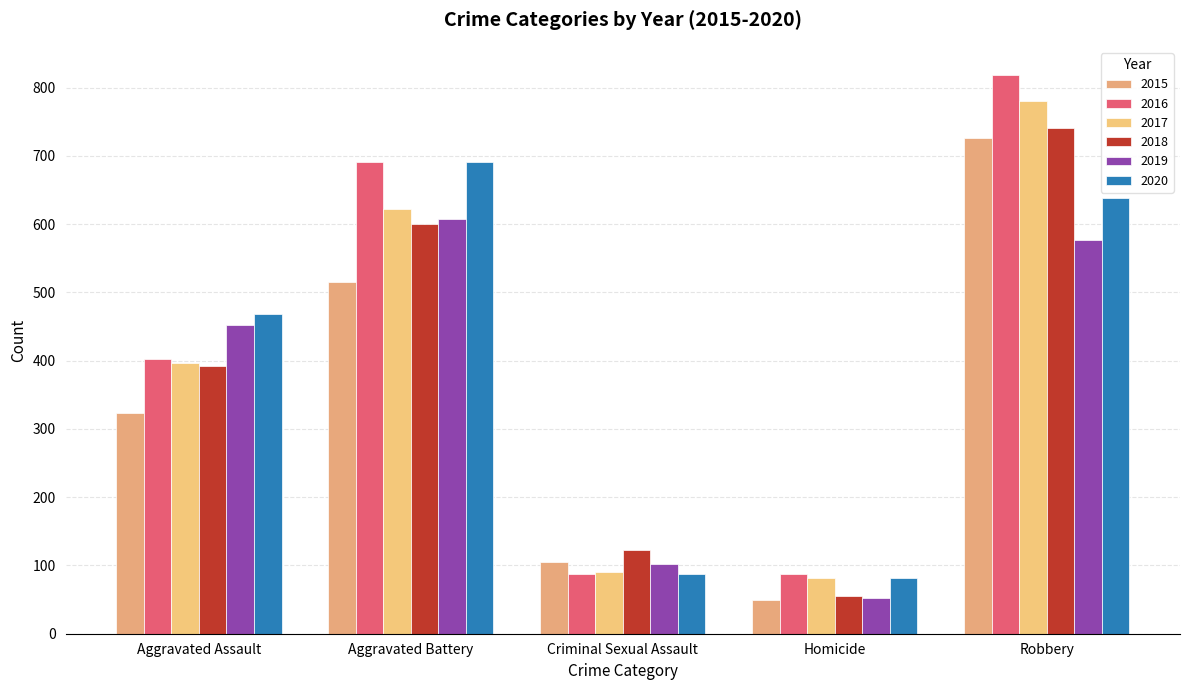

Reading right to left, list all the values displayed in this chart.

2015: 726	50	105	515	323
2016: 819	87	87	691	402
2017: 780	82	90	623	396
2018: 741	56	122	600	392
2019: 577	53	102	608	452
2020: 639	81	88	691	468